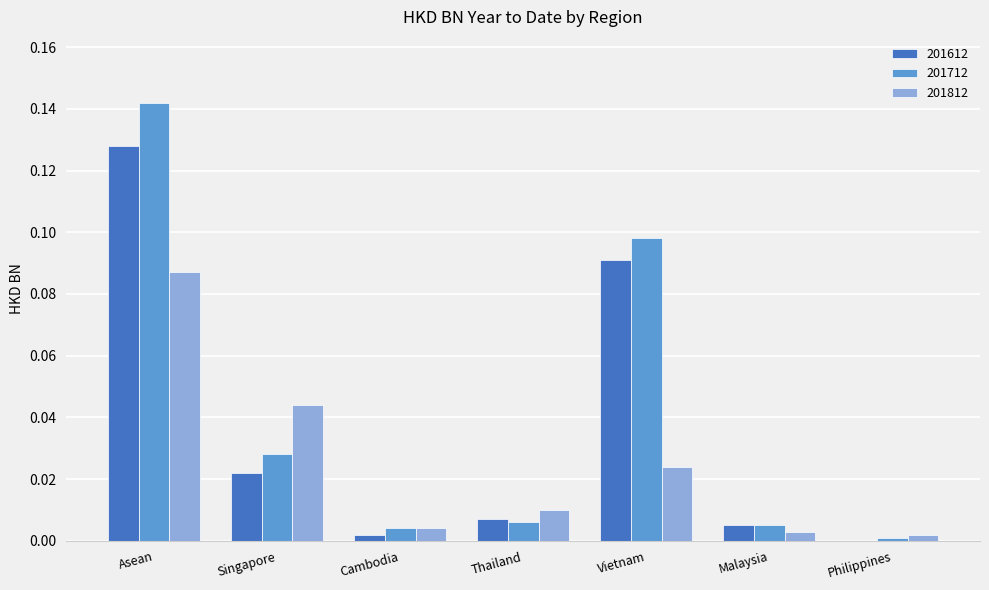

Which series has the largest total across all categories?

201712